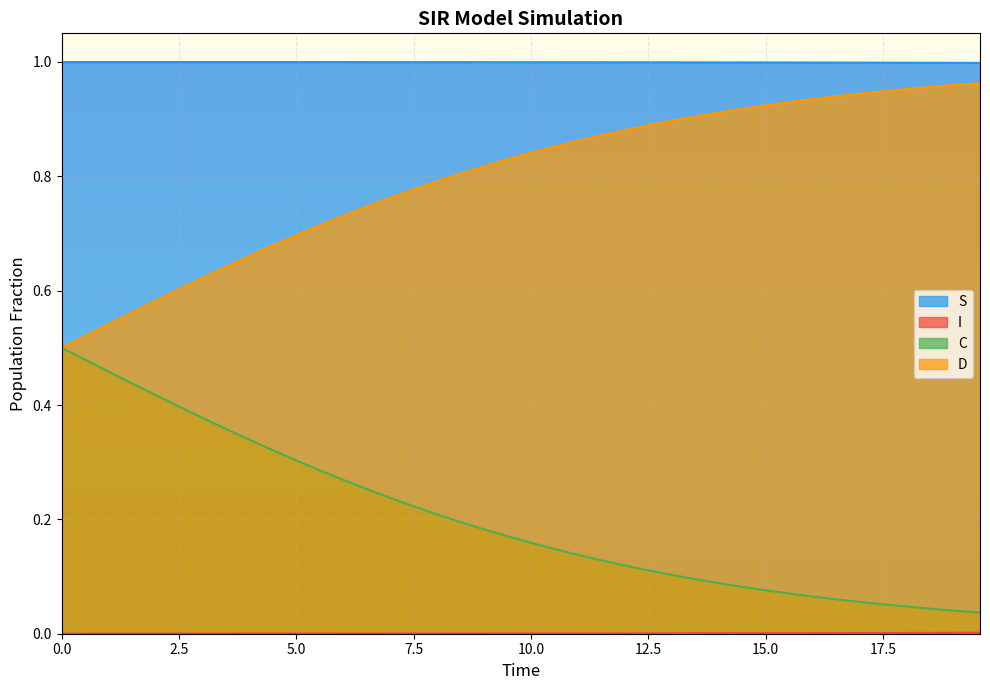

What is the difference between the second highest and minimum values in the C series?

0.4